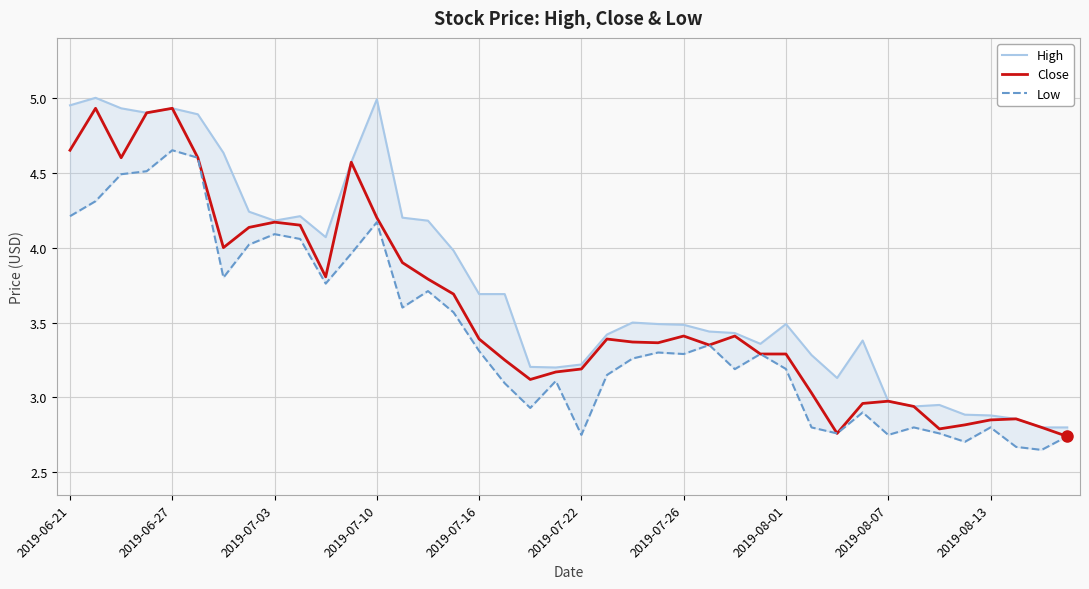

True or false: Close and High cross at least once.

False